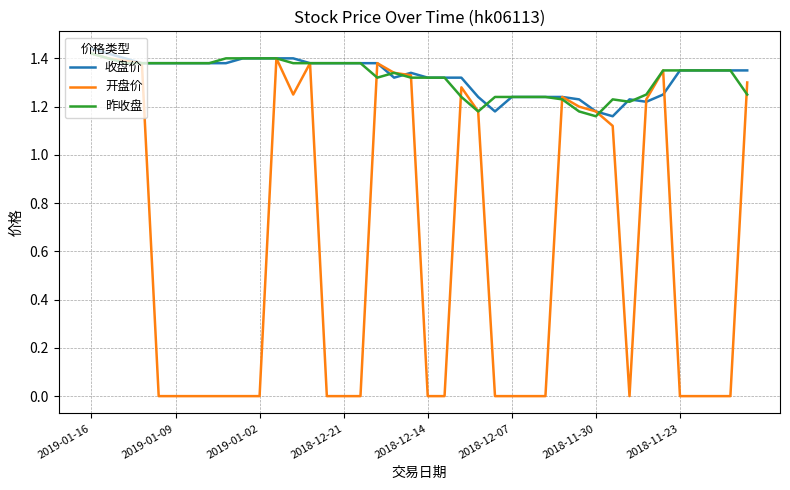

Which series has the largest range (max minus min)?

开盘价